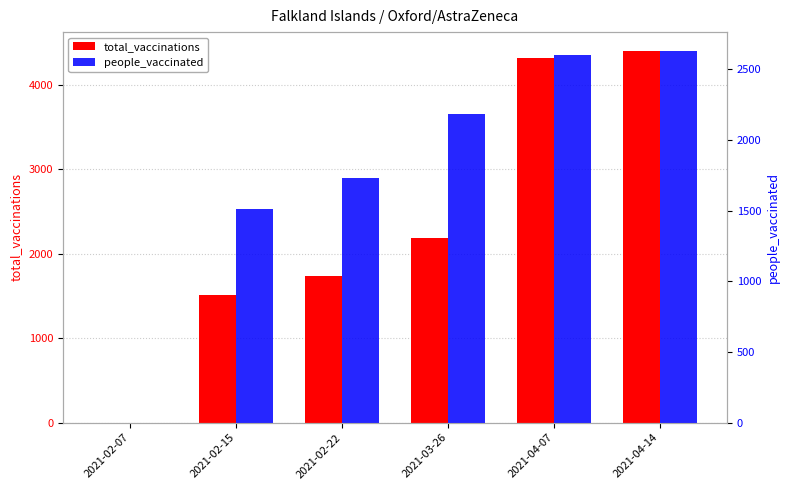

What is the spread (max minus min) of values at 2021-04-07?

1717